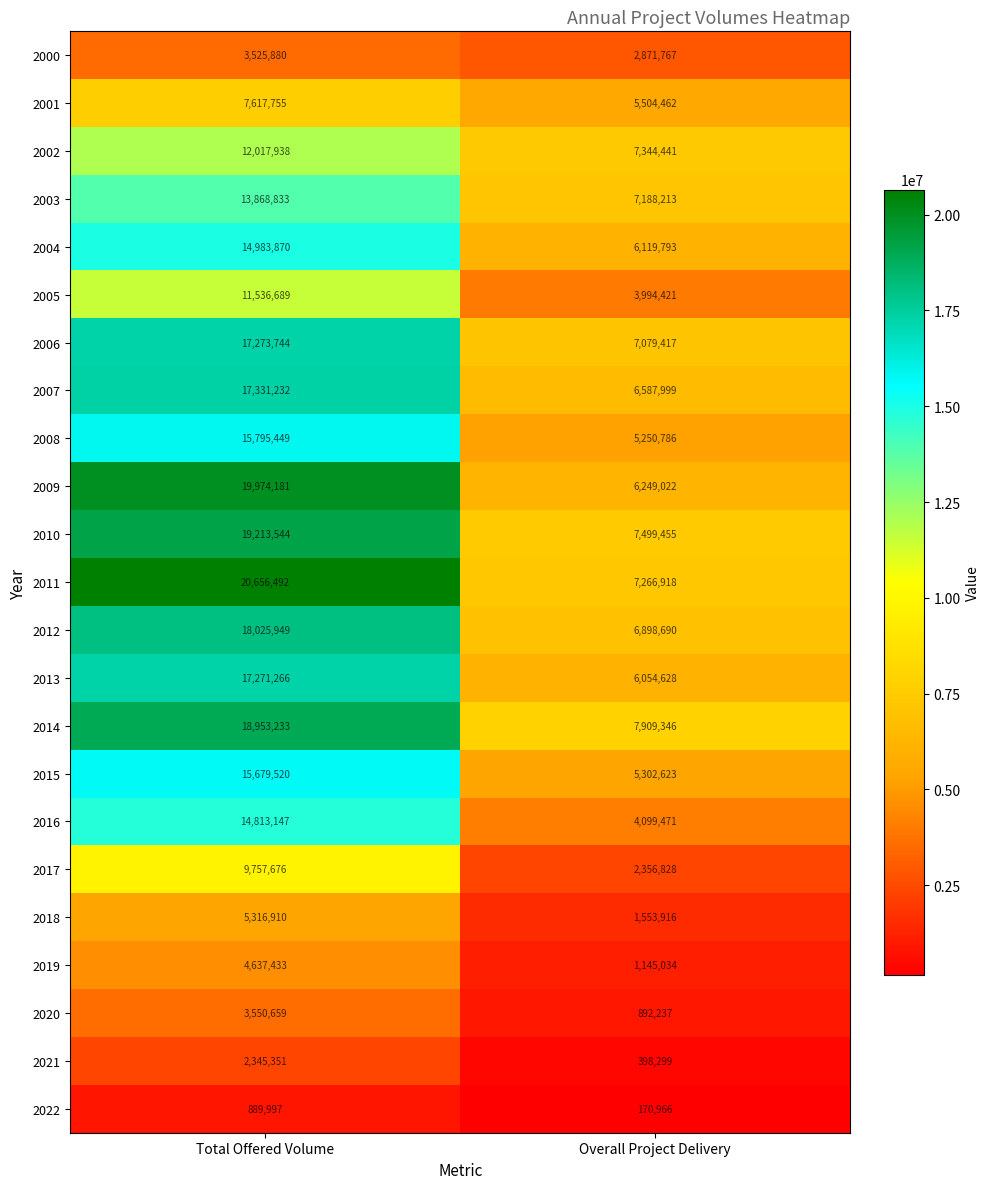

The 2011 series shows 1944766 at Overall Project Delivery. True or false?

False